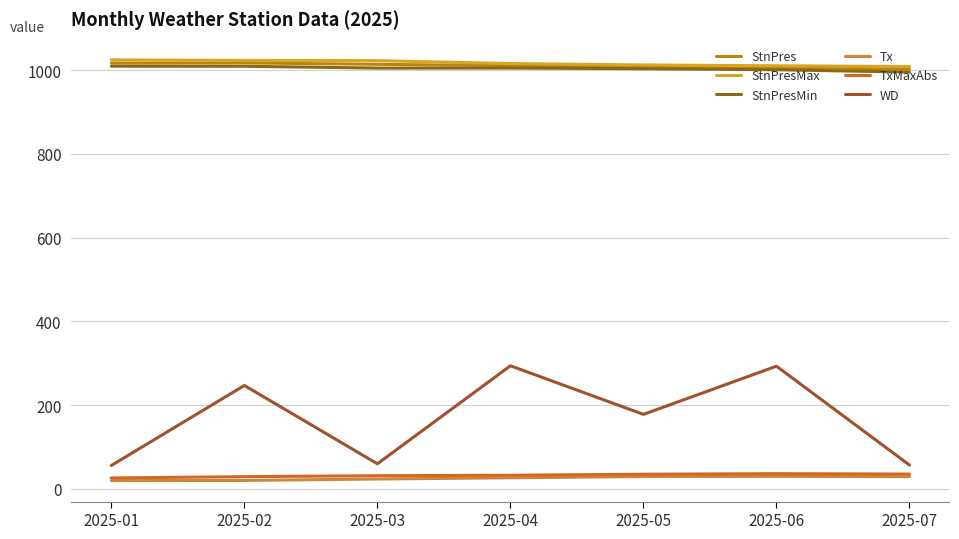

Read the WD value at 2025-01.

56.0